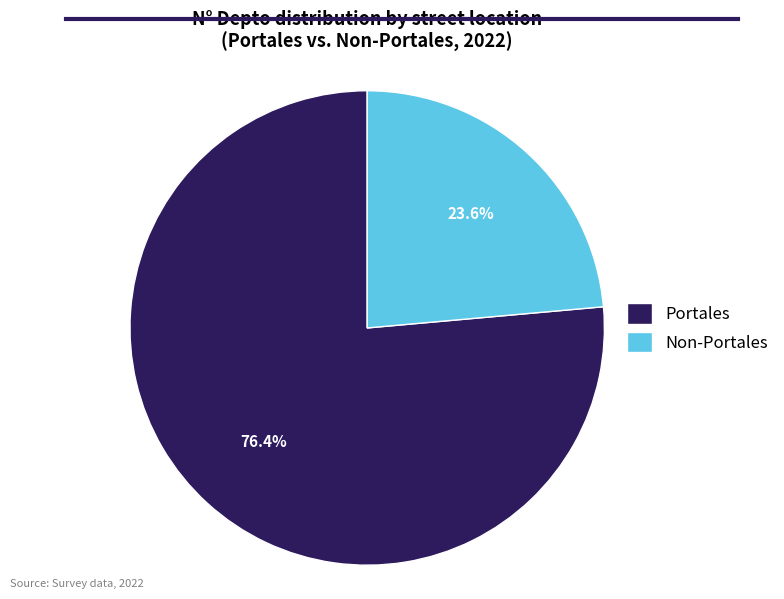

Rank the categories by value from lowest to highest.

Non-Portales, Portales